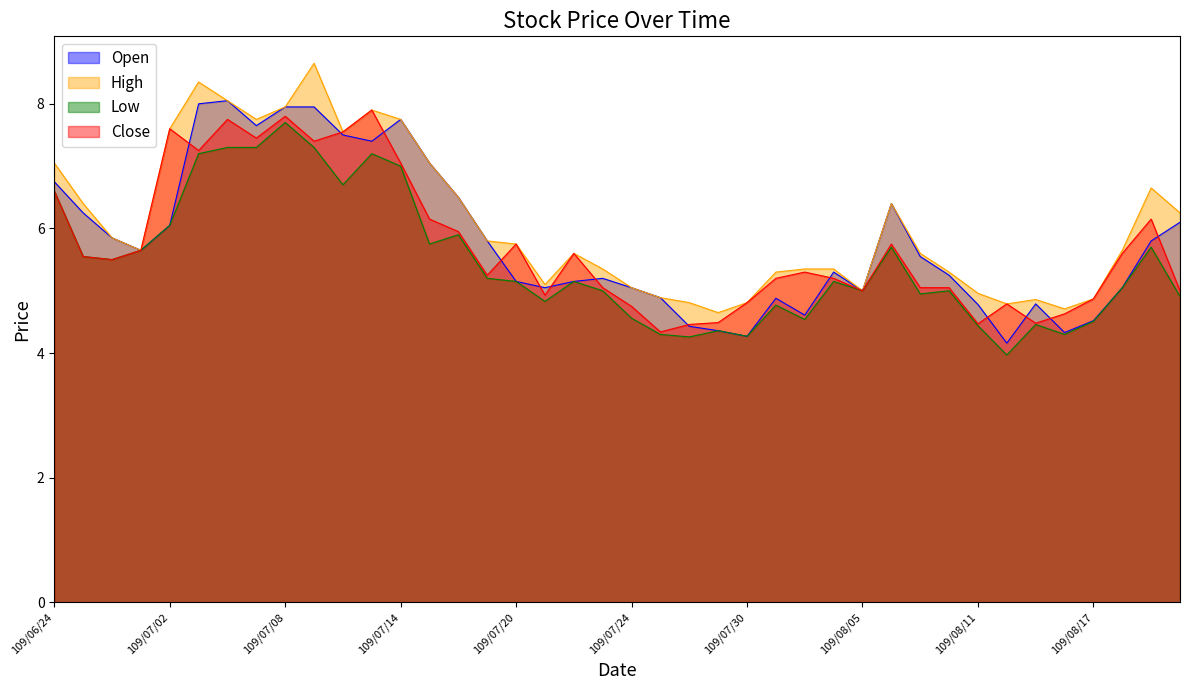

What is the difference between the second highest and minimum values in the Close series?

3.5